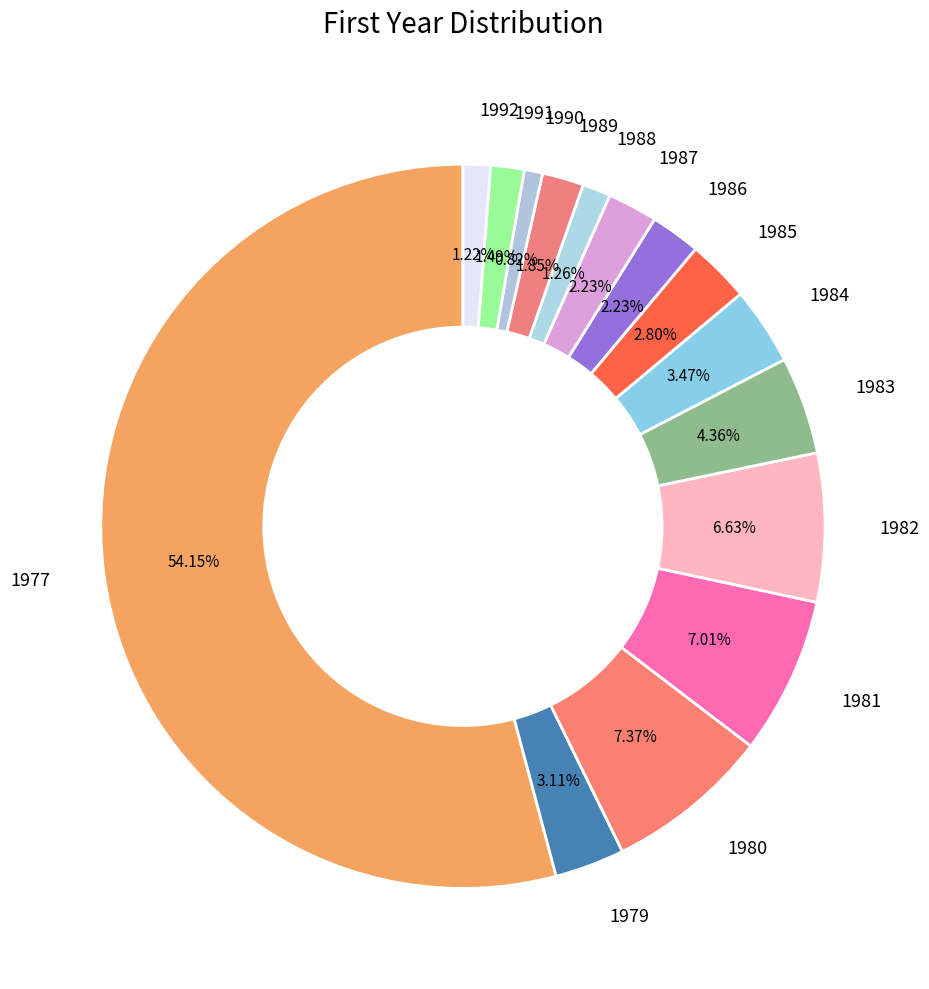

Count the number of slices in the pie.

15